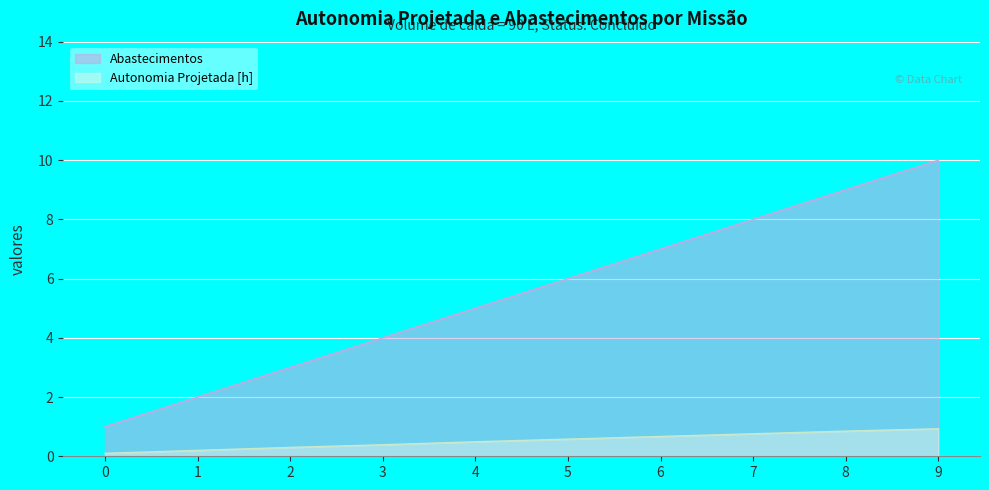

Rank the series by their average value, from highest to lowest.

Abastecimentos, Autonomia Projetada [h]